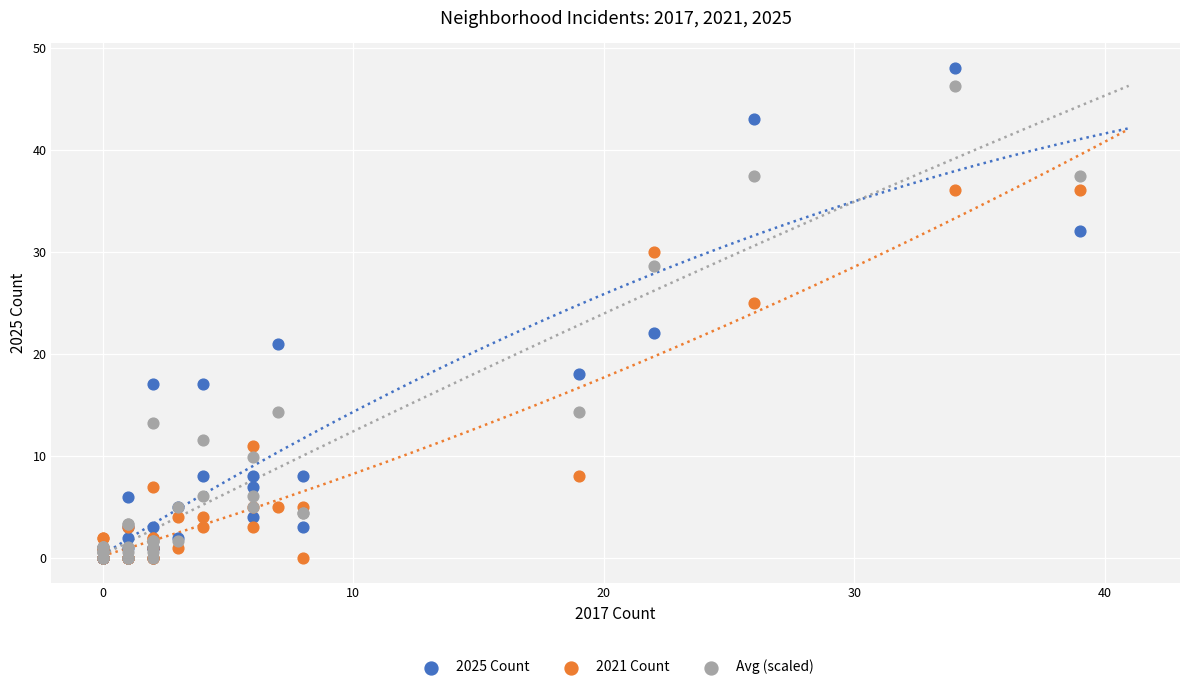

What are all the series names shown in the legend?

2025 Count, 2021 Count, Avg (scaled)